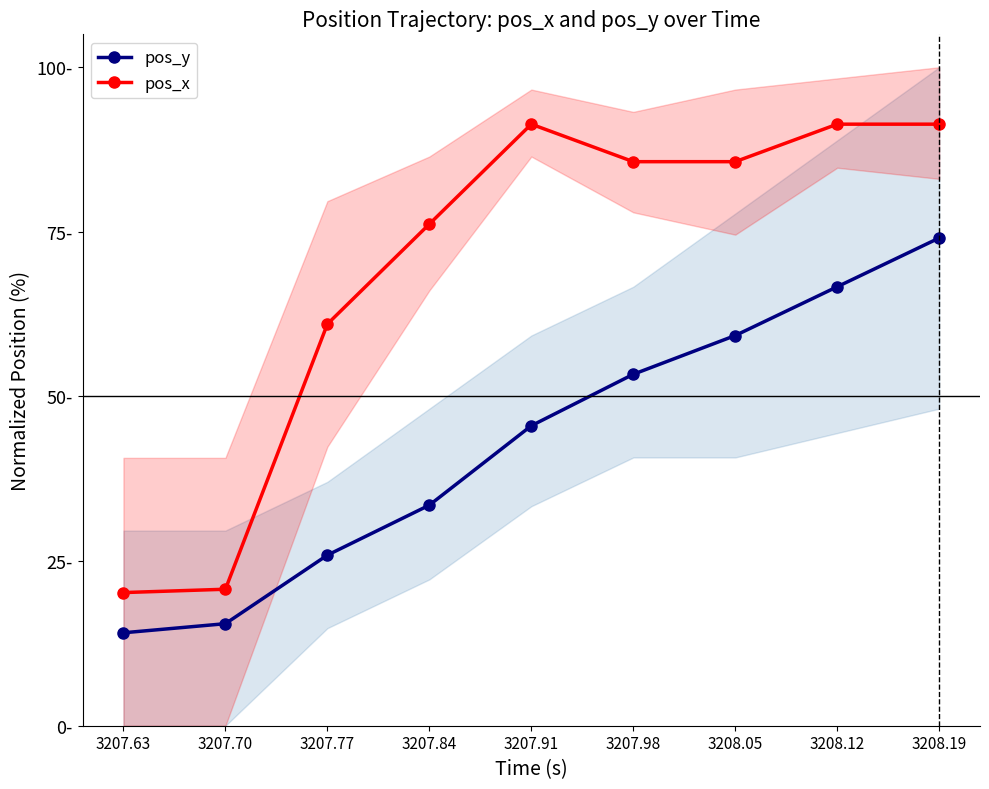

Reading right to left, transcribe all the data shown in this chart.

pos_y: 74.1	66.7	59.3	53.4	45.6	33.5	25.9	15.5	14.1
pos_x: 91.4	91.4	85.7	85.7	91.4	76.2	61.0	20.7	20.2